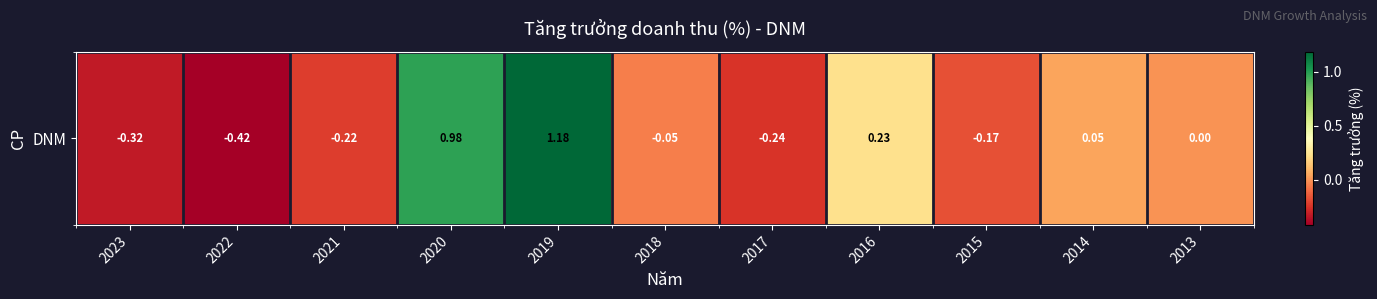

List the labels in order of value, largest first.

2019, 2020, 2016, 2014, 2013, 2018, 2015, 2021, 2017, 2023, 2022